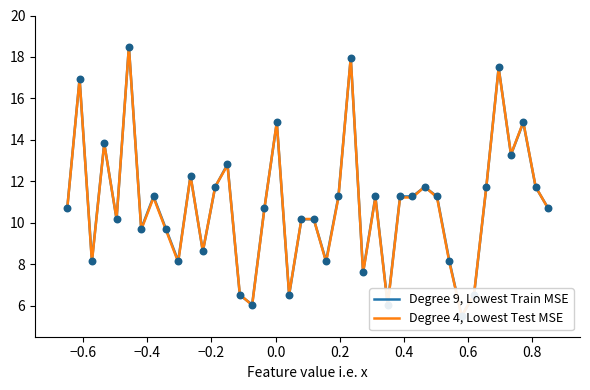

At how many categories does at least one series exceed 14?

6